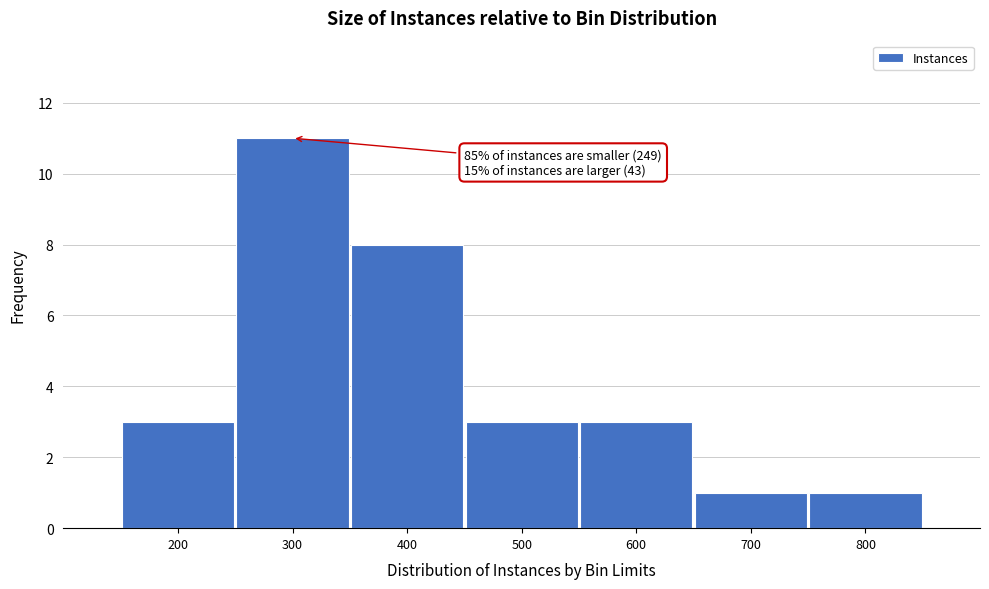

Reading left to right, transcribe all the data shown in this chart.

200=3	300=11	400=8	500=3	600=3	700=1	800=1